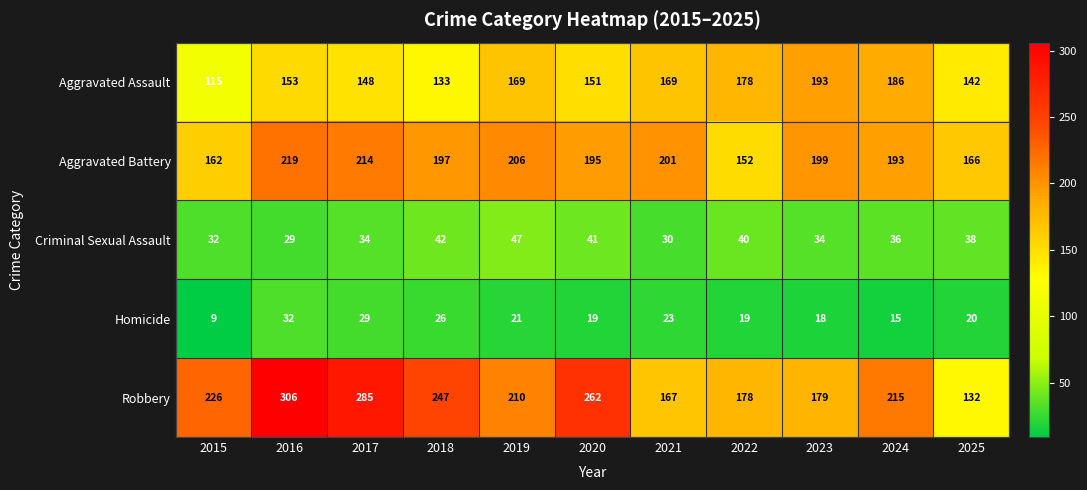

Which series has the widest spread of values?

Robbery